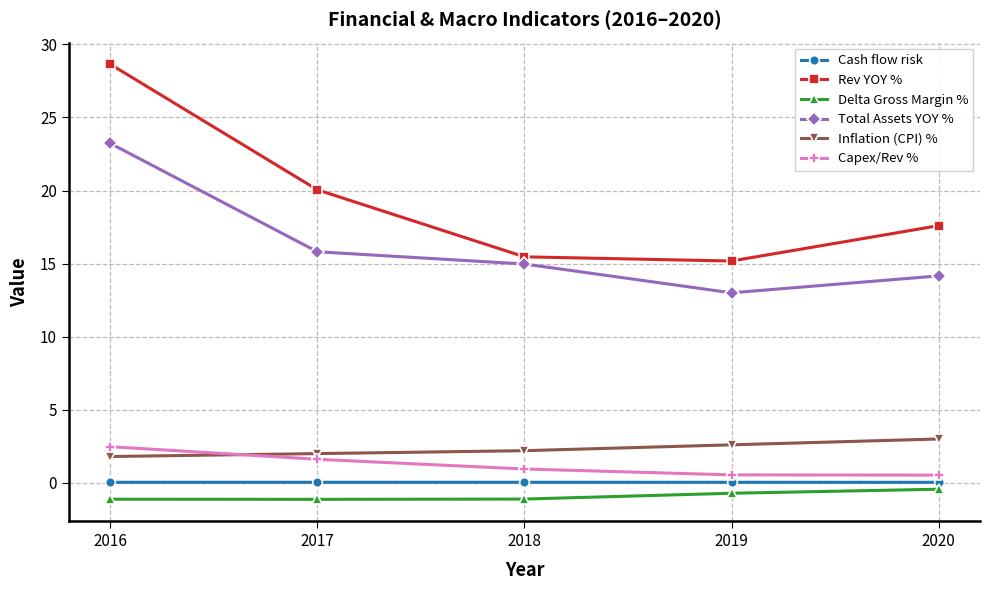

Which series has the largest range (max minus min)?

Rev YOY %